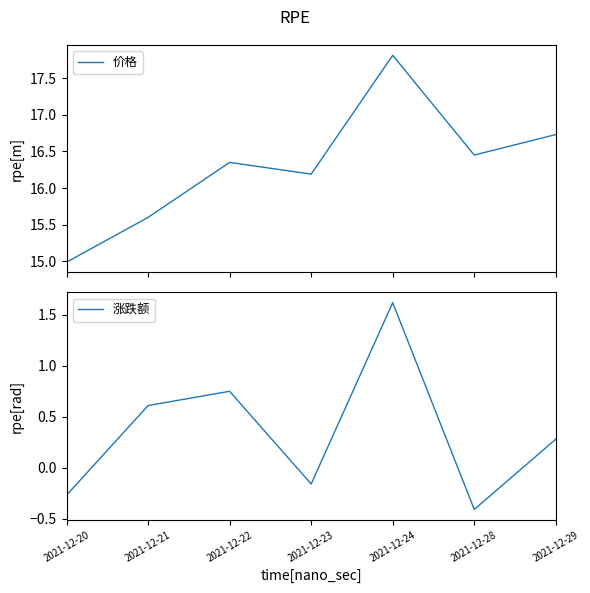

What is the difference between the maximum and minimum values in the 涨跌额 series?

2.0